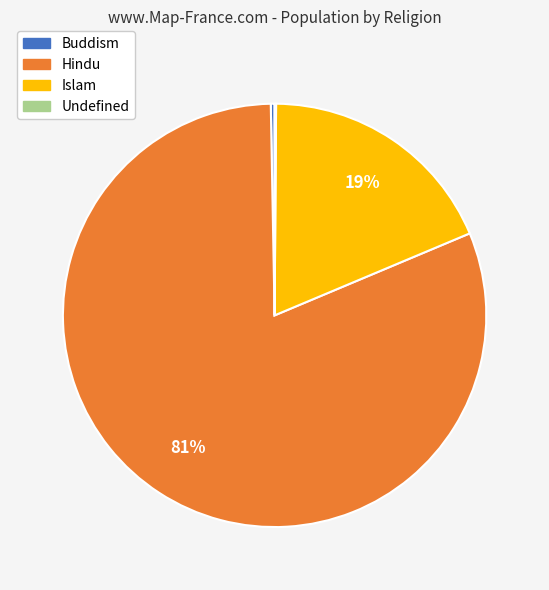

Is Hindu the majority of the pie?

Yes